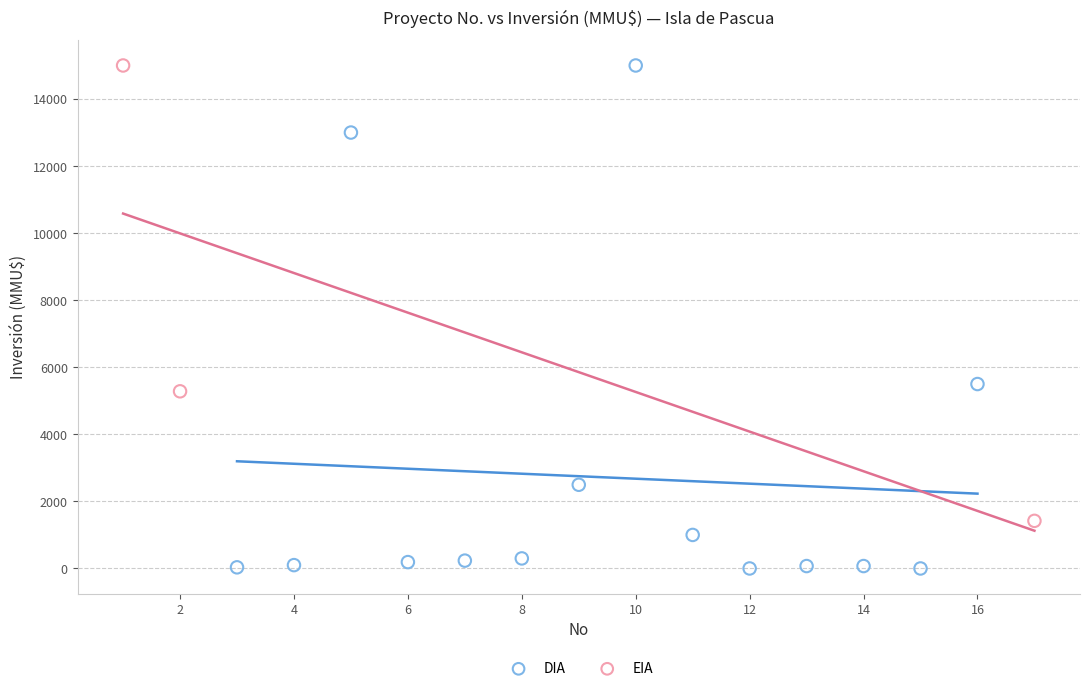

Which series has the largest Y range (max minus min)?

DIA